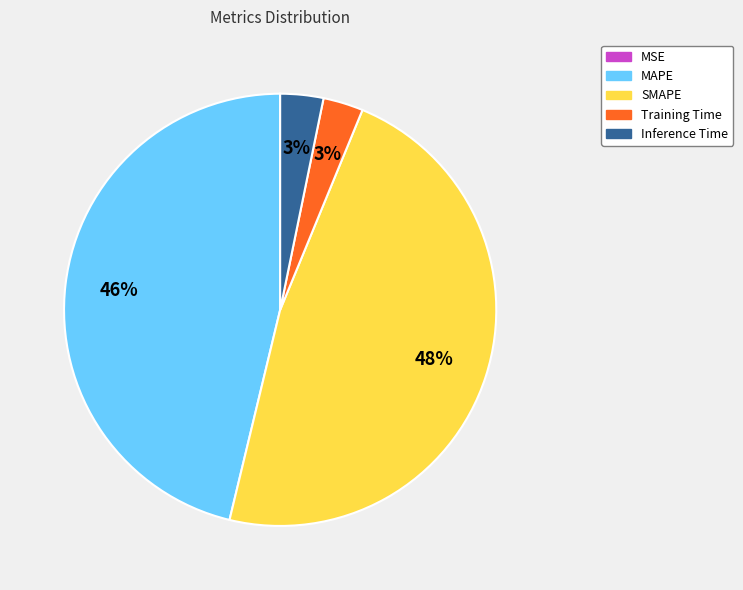

Does Training Time account for over 50% of the chart?

No